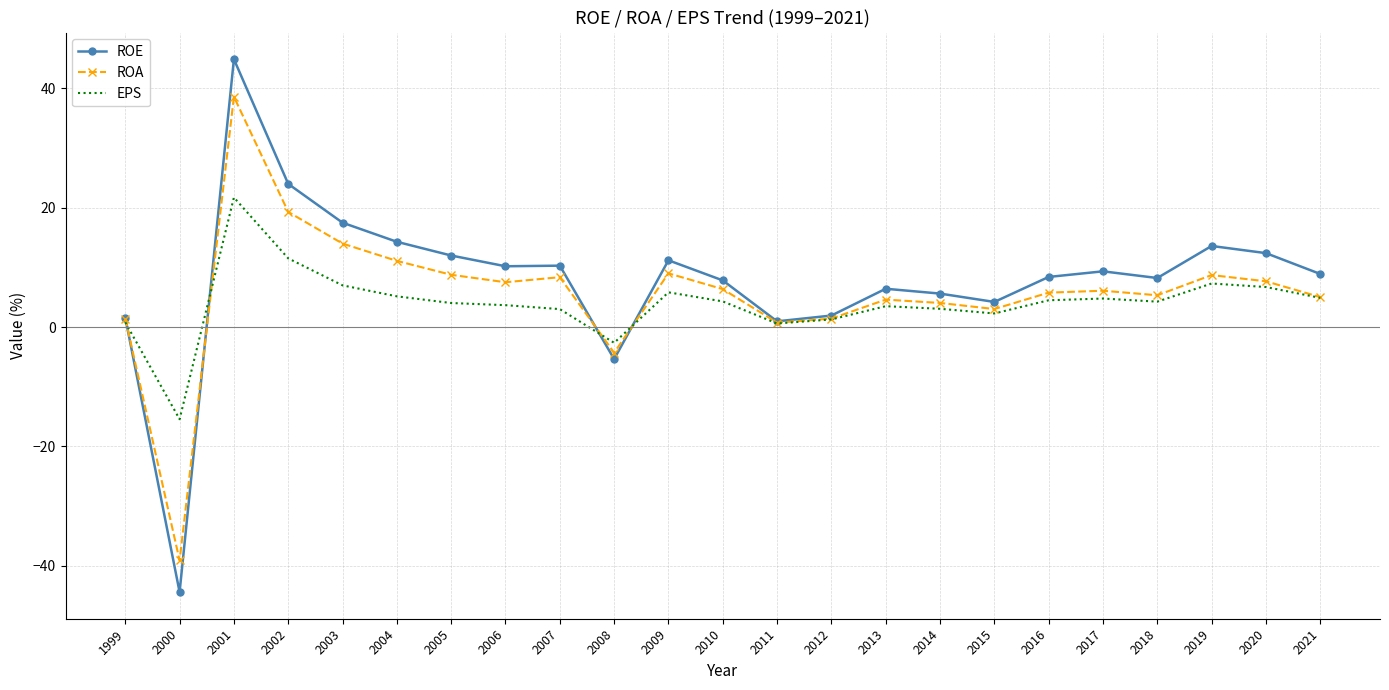

Read the ROA value at 2000.

-39.1